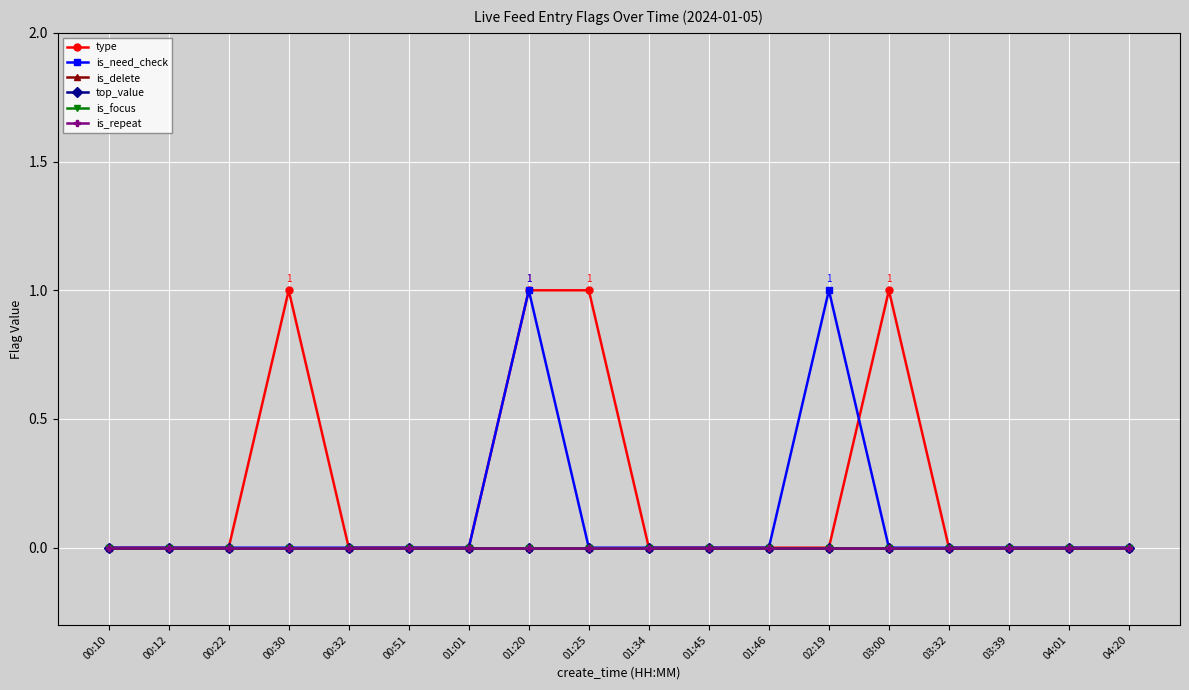

True or false: type and is_focus cross at least once.

False